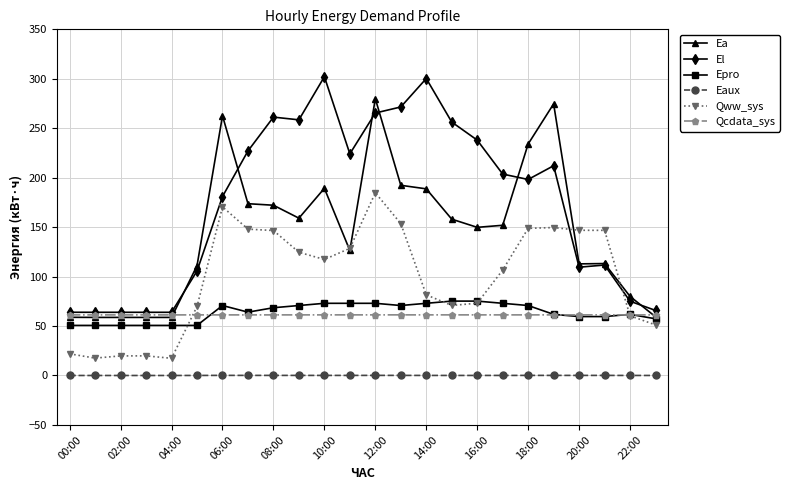

What is the value of the Qww_sys point at the 8th from the left?

148.0